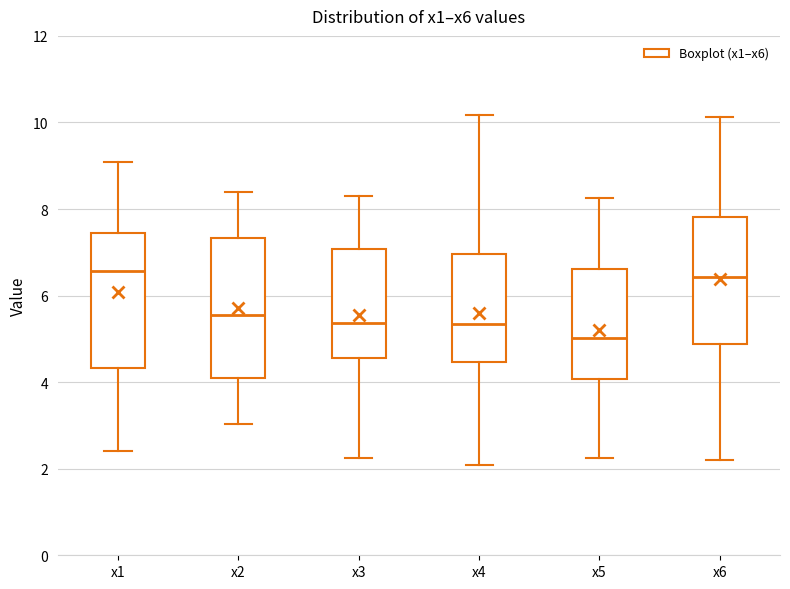

Reading left to right, transcribe this box plot: for each box, give where its median line is, the range the box spans, and where its two whiskers end, as read against the y-axis. The values are not printed on the chart, so give them approximately, as read against the axis.

x1: median 6.6, box 4.4 to 7.4, whiskers 2.4 to 9.0
x2: median 5.6, box 4.0 to 7.4, whiskers 3.0 to 8.4
x3: median 5.4, box 4.6 to 7.0, whiskers 2.2 to 8.2
x4: median 5.4, box 4.4 to 7.0, whiskers 2.0 to 10.2
x5: median 5.0, box 4.0 to 6.6, whiskers 2.2 to 8.2
x6: median 6.4, box 4.8 to 7.8, whiskers 2.2 to 10.2